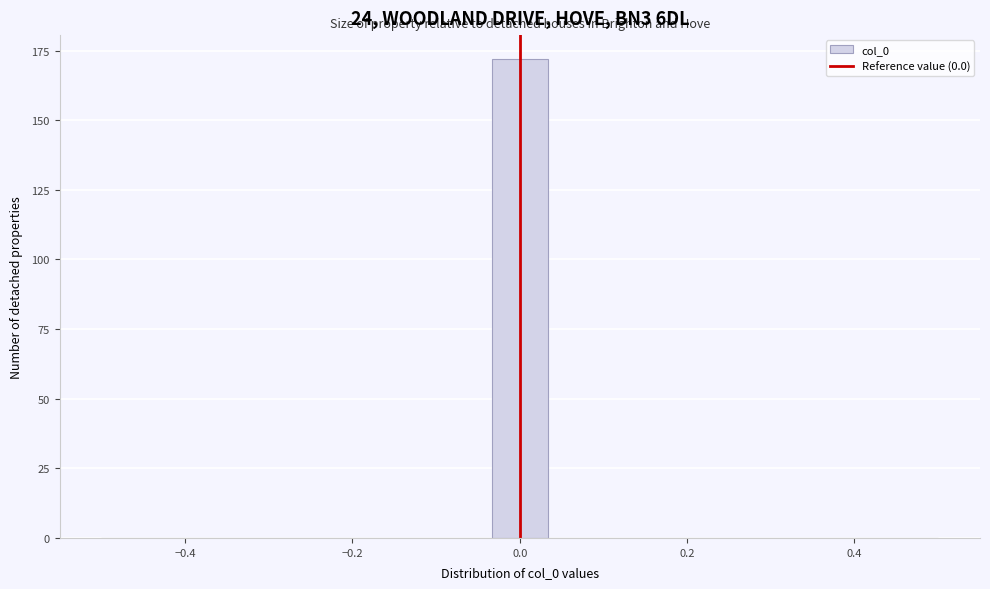

Around what value on the x-axis is the tallest bar? Give the approximate position of its centre, as read against the axis.

0.00